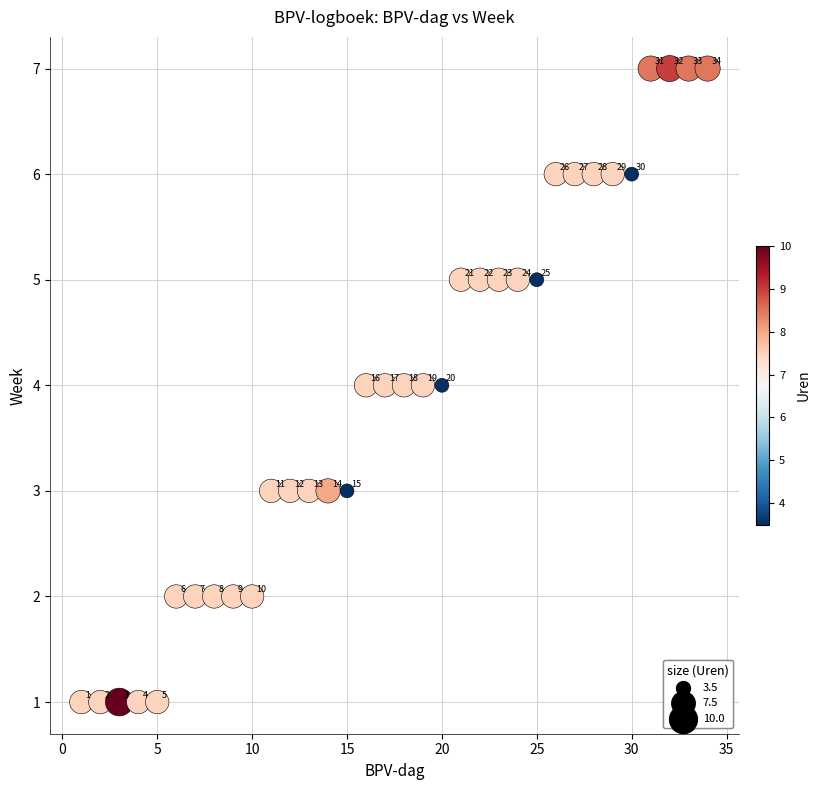

What Y value in the scatter plot is closest to 4?

4